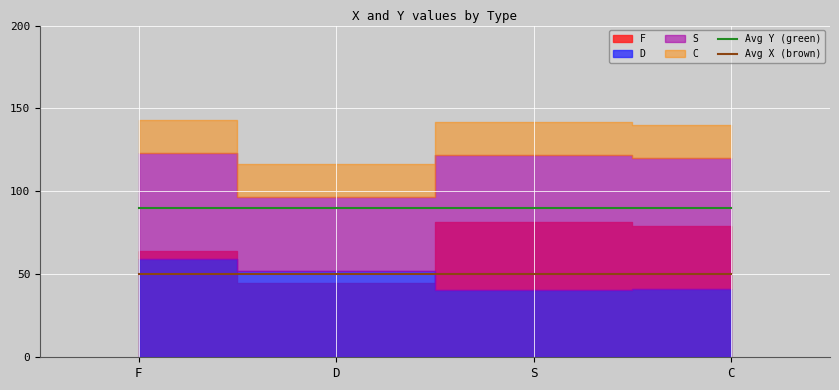

List the series in order of their overall mean, highest first.

Avg Y (green), Avg X (brown)